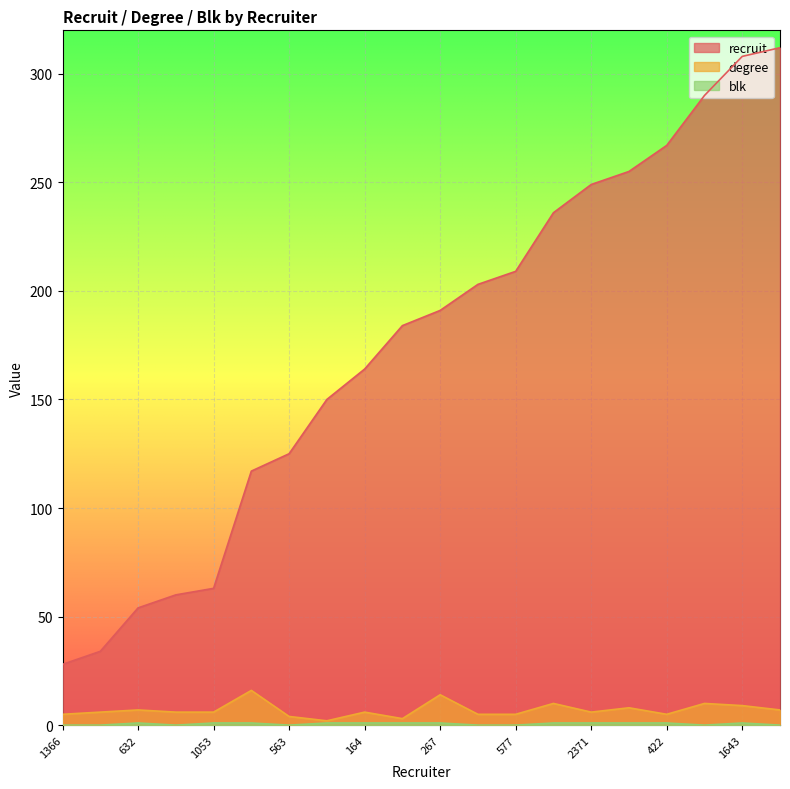

What is the maximum value for blk?

1